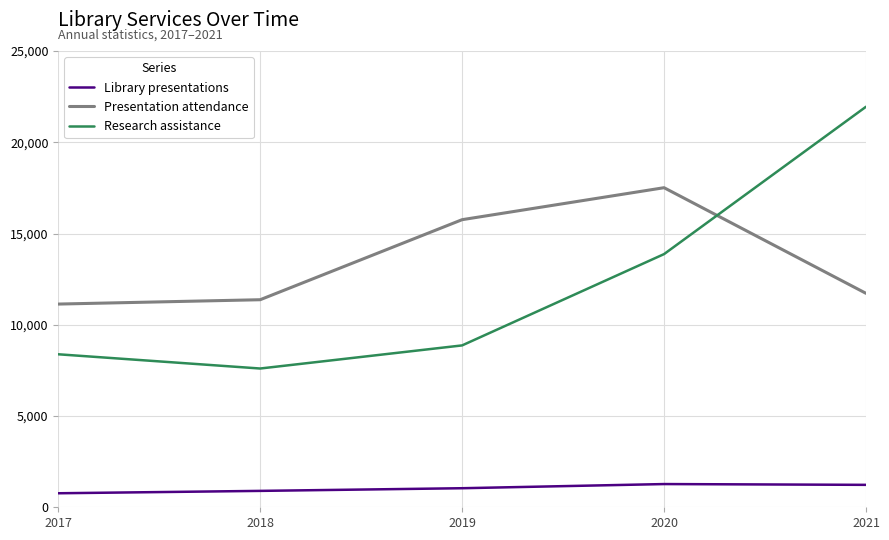

At which category is the sum across all series the highest?

2021